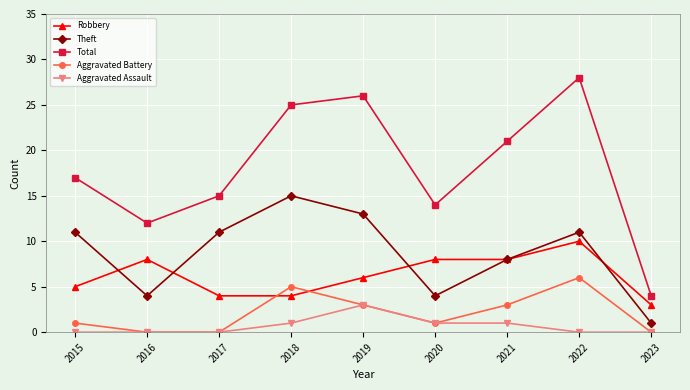

What is the sum of the Theft values at 2016 and 2017?

15